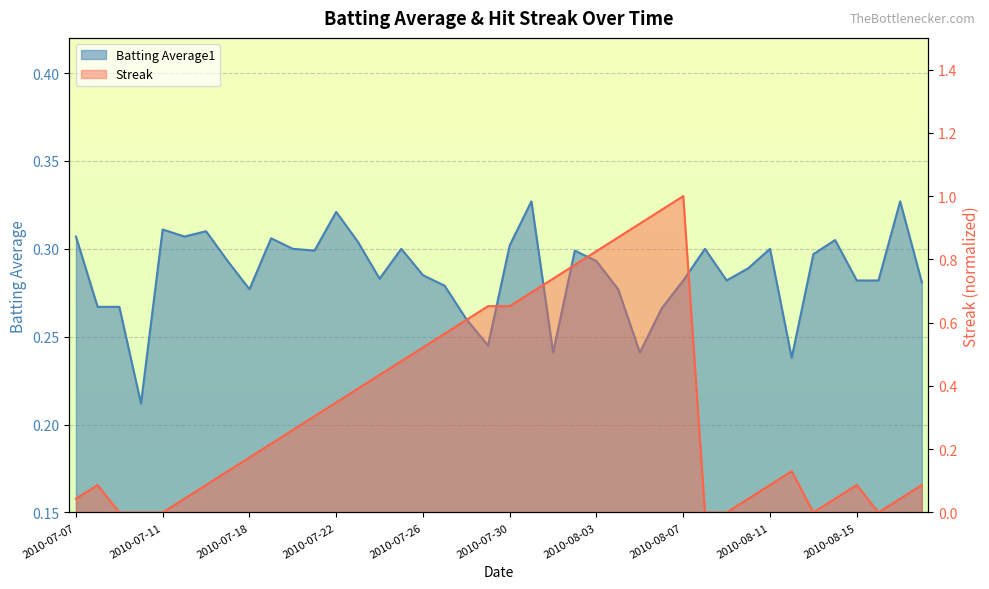

What is the difference between the maximum and minimum values in the Streak series?

1.0